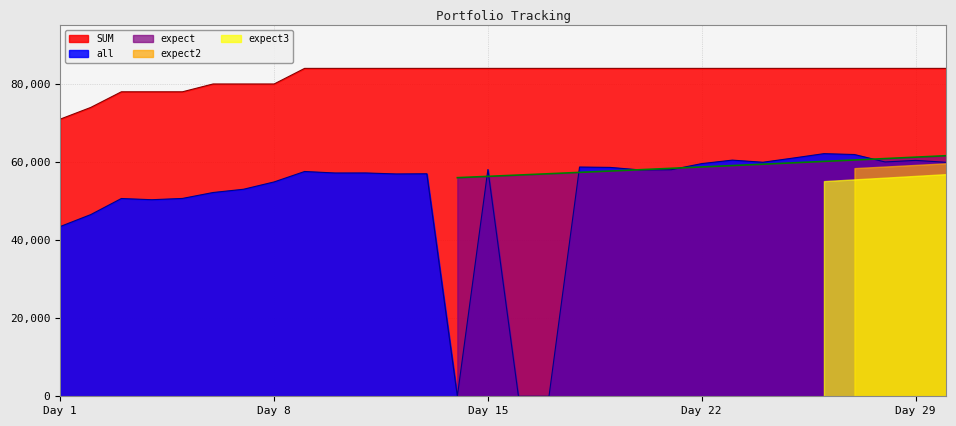

Reading right to left, extract all data points from this chart.

SUM: 30=84000.0	29=84000.0	28=84000.0	27=84000.0	26=84000.0	25=84000.0	24=84000.0	23=84000.0	22=84000.0	21=84000.0	20=84000.0	19=84000.0	18=84000.0	17=84000.0	16=84000.0	15=84000.0	14=84000.0	13=84000.0	12=84000.0	11=84000.0	10=84000.0	9=84000.0	8=80000.0	7=80000.0	6=80000.0	5=78000.0	4=78000.0	3=78000.0	2=74000.0	1=71000.0
all: 30=59938.1	29=60433.1	28=60031.5	27=61932.7	26=62156.4	25=61035.3	24=59954.3	23=60499.4	22=59605.3	21=58035.8	20=57975.7	19=58634.3	18=58726.3	17=0.0	16=0.0	15=58077.5	14=0.0	13=57003.5	12=56955.5	11=57210.5	10=57201.4	9=57585.5	8=54910.0	7=53034.5	6=52197.5	5=50682.5	4=50356.6	3=50663.7	2=46551.0	1=43493.7
expect: 30=61624.8	29=61257.3	28=60891.9	27=60528.8	26=60167.8	25=59808.9	24=59452.2	23=59097.6	22=58745.1	21=58394.8	20=58046.5	19=57700.3	18=57356.1	17=57014.1	16=56674.0	15=56336.0	14=56000.0	13=0.0	12=0.0	11=0.0	10=0.0	9=0.0	8=0.0	7=0.0	6=0.0	5=0.0	4=0.0	3=0.0	2=0.0	1=0.0
expect2: 30=59680.9	29=59266.0	28=58854.0	27=58444.9	26=0.0	25=0.0	24=0.0	23=0.0	22=0.0	21=0.0	20=0.0	19=0.0	18=0.0	17=0.0	16=0.0	15=0.0	14=0.0	13=0.0	12=0.0	11=0.0	10=0.0	9=0.0	8=0.0	7=0.0	6=0.0	5=0.0	4=0.0	3=0.0	2=0.0	1=0.0
expect3: 30=56905.6	29=56454.0	28=56005.9	27=55561.4	26=55120.5	25=0.0	24=0.0	23=0.0	22=0.0	21=0.0	20=0.0	19=0.0	18=0.0	17=0.0	16=0.0	15=0.0	14=0.0	13=0.0	12=0.0	11=0.0	10=0.0	9=0.0	8=0.0	7=0.0	6=0.0	5=0.0	4=0.0	3=0.0	2=0.0	1=0.0